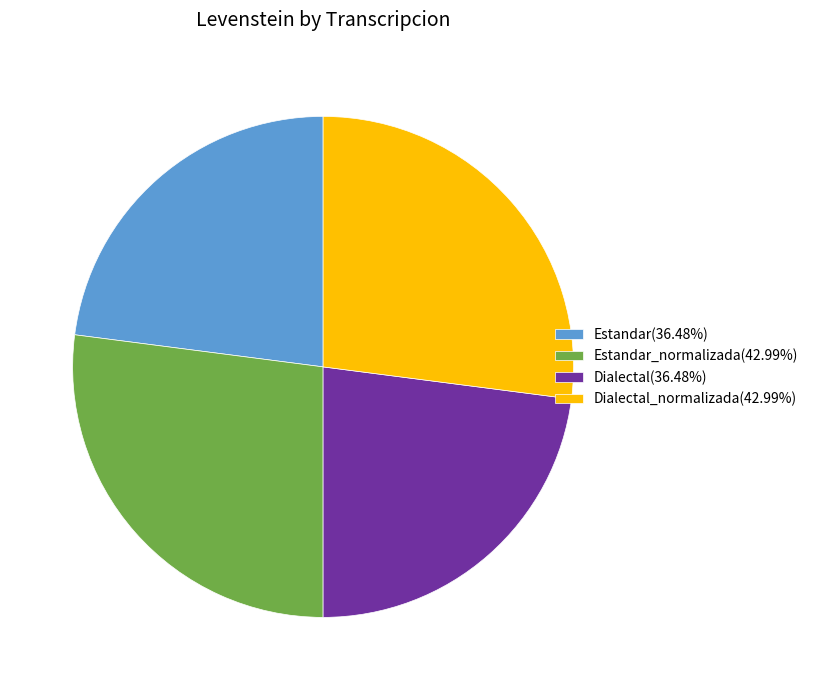

Approximately how many times larger is the value at Dialectal_normalizada(42.99%) compared to Dialectal(36.48%)?

1.2